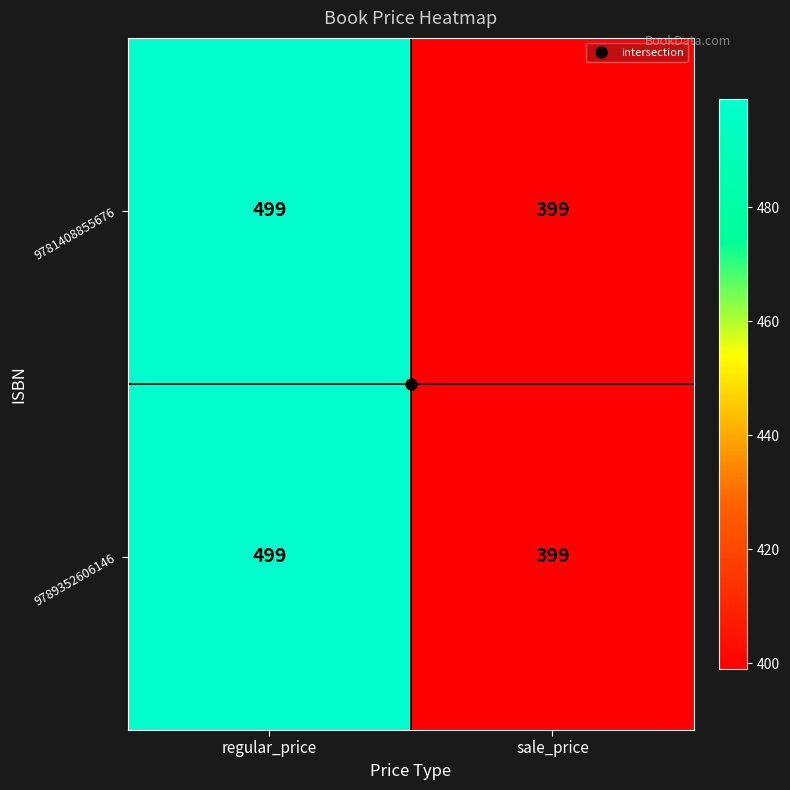

Is it true that 9781408855676 equals 399 at sale_price?

True